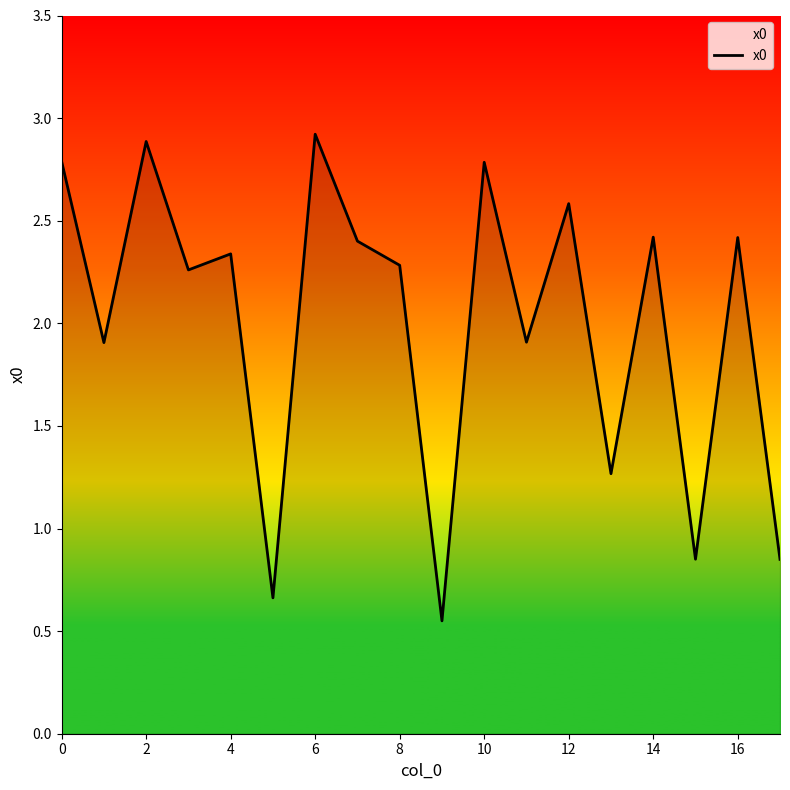

What is the difference between the maximum and minimum values?

2.4